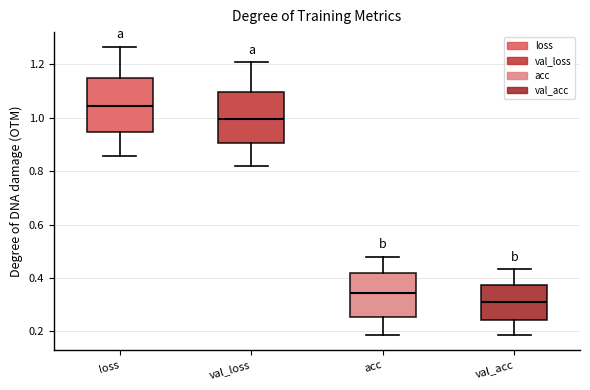

Reading left to right, read every box against the y-axis: the position of its median line, the range the box covers, and the ends of its whiskers. The values are not printed on the chart, so give them approximately, as read against the axis.

loss: median 1.04, box 0.94 to 1.14, whiskers 0.86 to 1.26
val_loss: median 1.00, box 0.90 to 1.10, whiskers 0.82 to 1.20
acc: median 0.34, box 0.26 to 0.42, whiskers 0.18 to 0.48
val_acc: median 0.32, box 0.24 to 0.38, whiskers 0.18 to 0.44